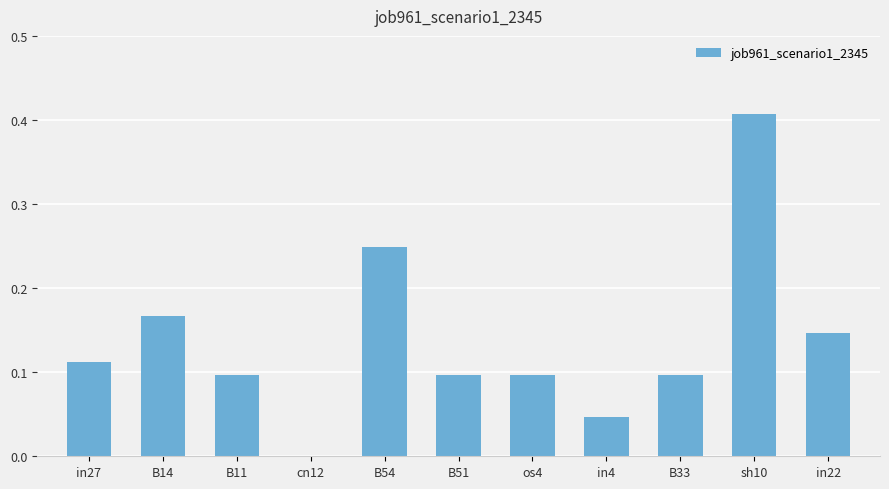

How many positive values are there?

10